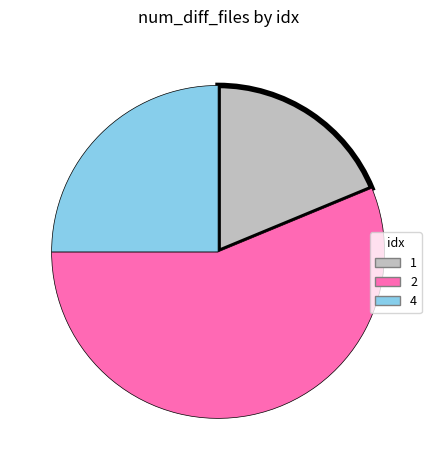

Is the sum of 2 and 4 greater than half?

Yes